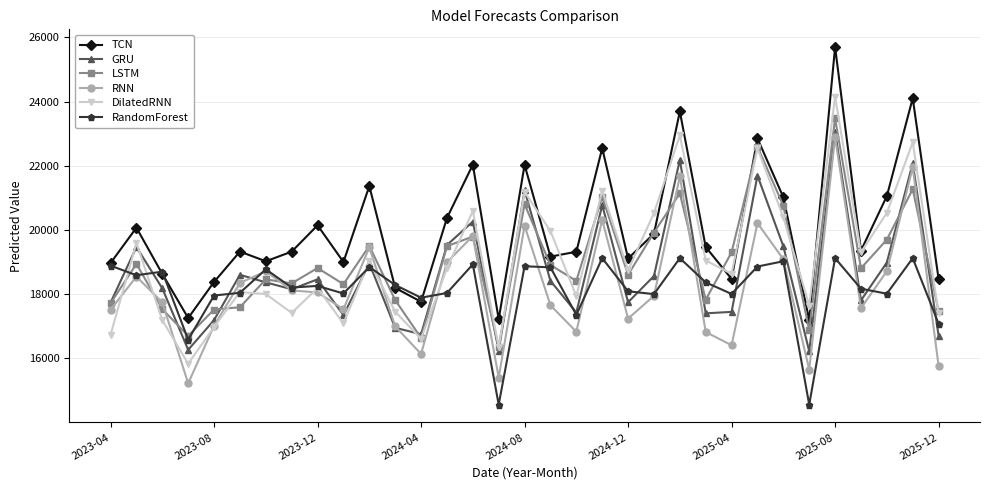

Which series has the largest total across all categories?

TCN